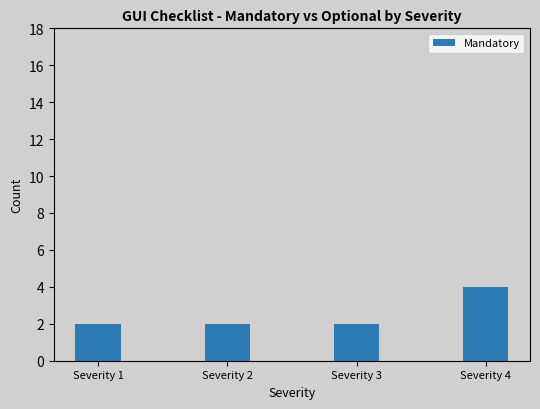

What is the sum of the values at Severity 3 and Severity 1?

4